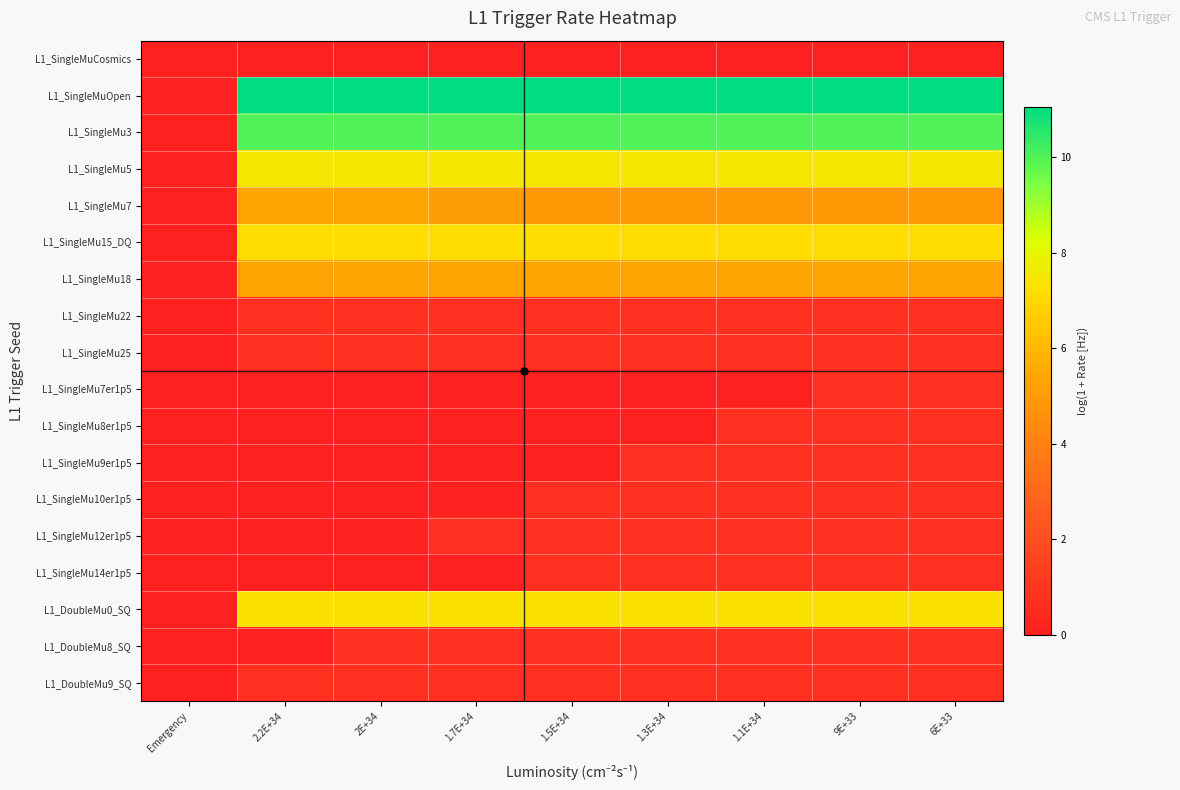

Between 9E+33 and 1.1E+34, which is larger?

9E+33